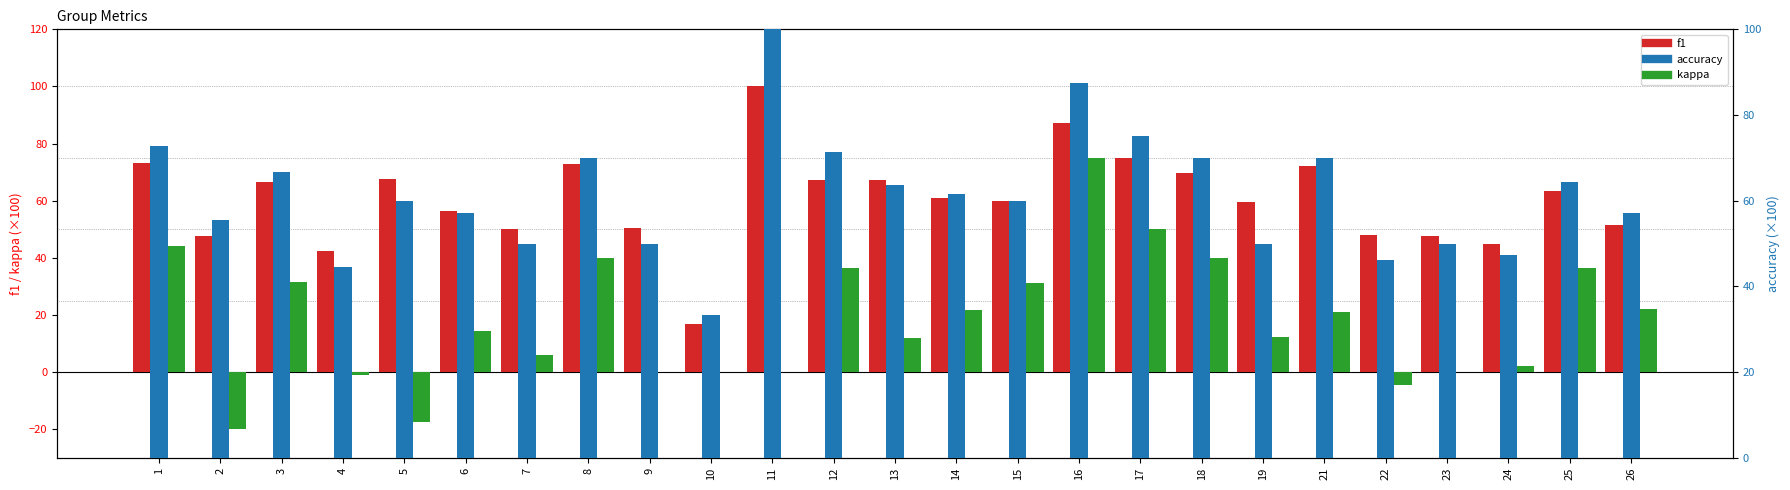

Reading left to right, what are all the values shown in this chart?

f1: 73.2	47.6	66.7	42.4	67.5	56.2	50.0	73.0	50.5	16.7	100.0	67.1	67.4	61.1	60.0	87.3	74.8	69.7	59.4	72.0	48.1	47.6	44.7	63.4	51.4
kappa: 44.1	-20.0	31.4	-1.1	-17.6	14.3	5.9	40.0	0.0	0.0	0.0	36.4	12.0	21.7	31.0	75.0	50.0	40.0	12.2	21.1	-4.6	0.0	2.1	36.4	22.2
accuracy: 72.7	55.6	66.7	44.4	60.0	57.1	50.0	70.0	50.0	33.3	100.0	71.4	63.6	61.5	60.0	87.5	75.0	70.0	50.0	70.0	46.2	50.0	47.4	64.3	57.1